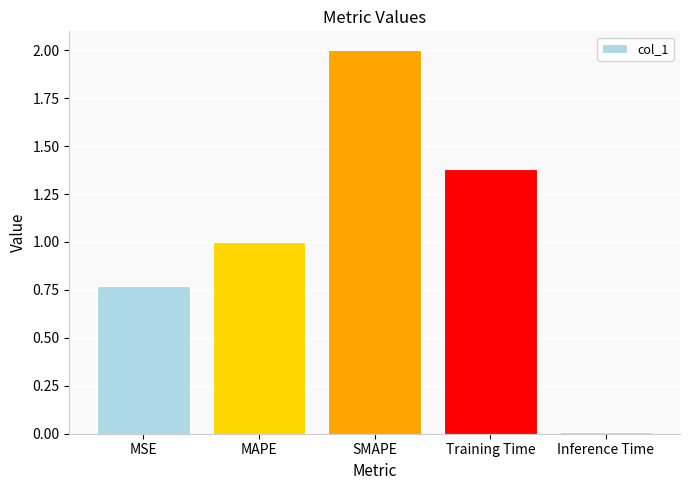

List the labels in order of value, smallest first.

Inference Time, MSE, MAPE, Training Time, SMAPE